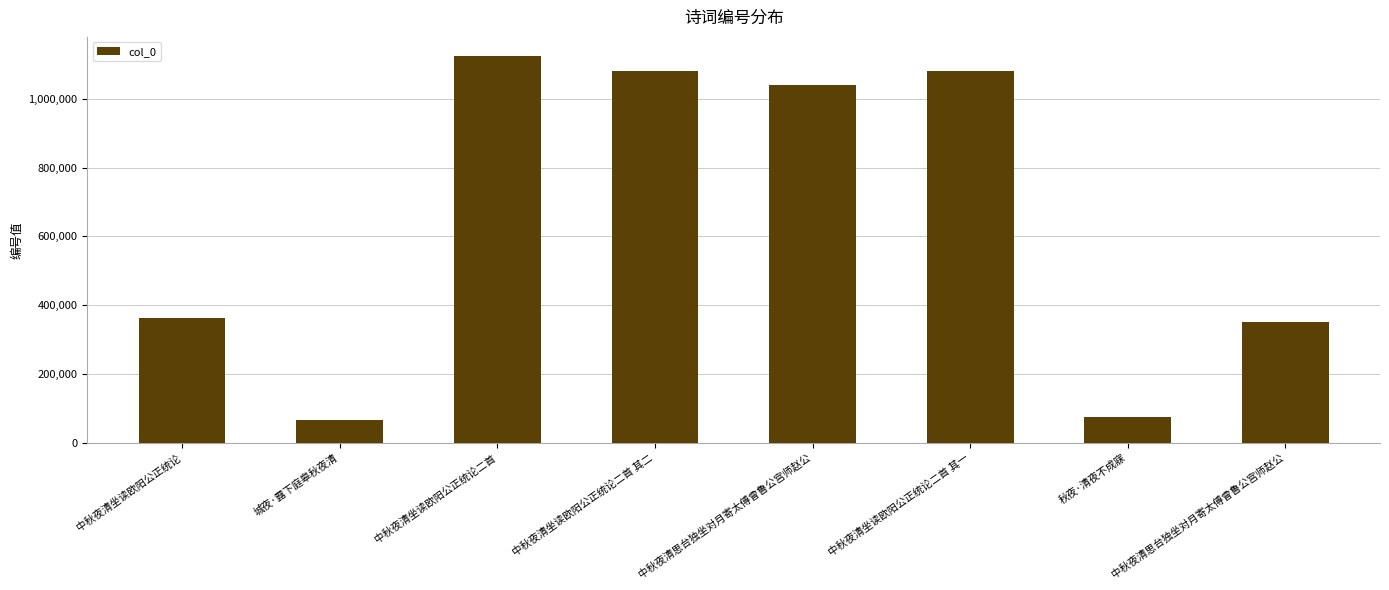

What is the label of the 5th bar from the right?

中秋夜清坐读欧阳公正统论二首 其二